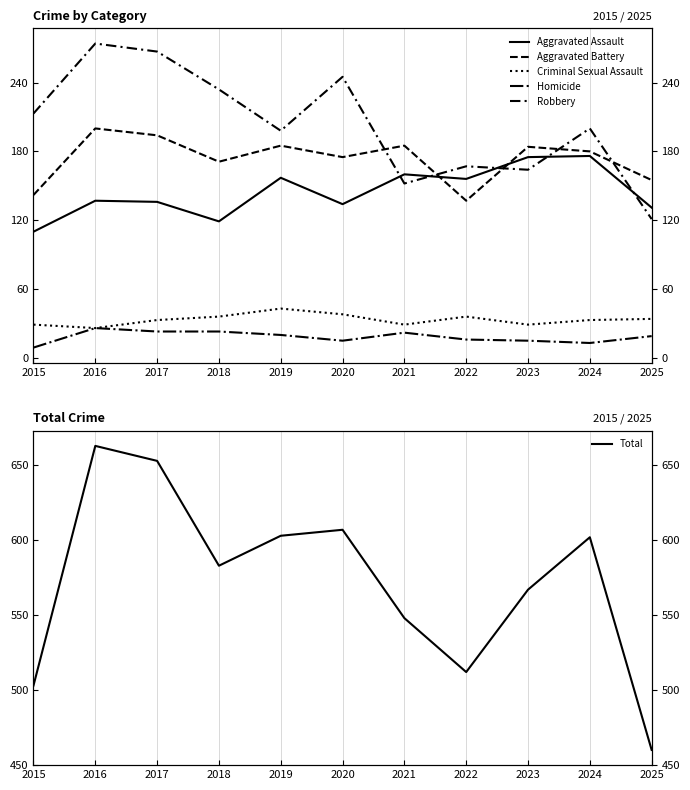

Rank the categories by Aggravated Battery value from lowest to highest.

2022, 2015, 2025, 2018, 2020, 2024, 2023, 2019, 2021, 2017, 2016